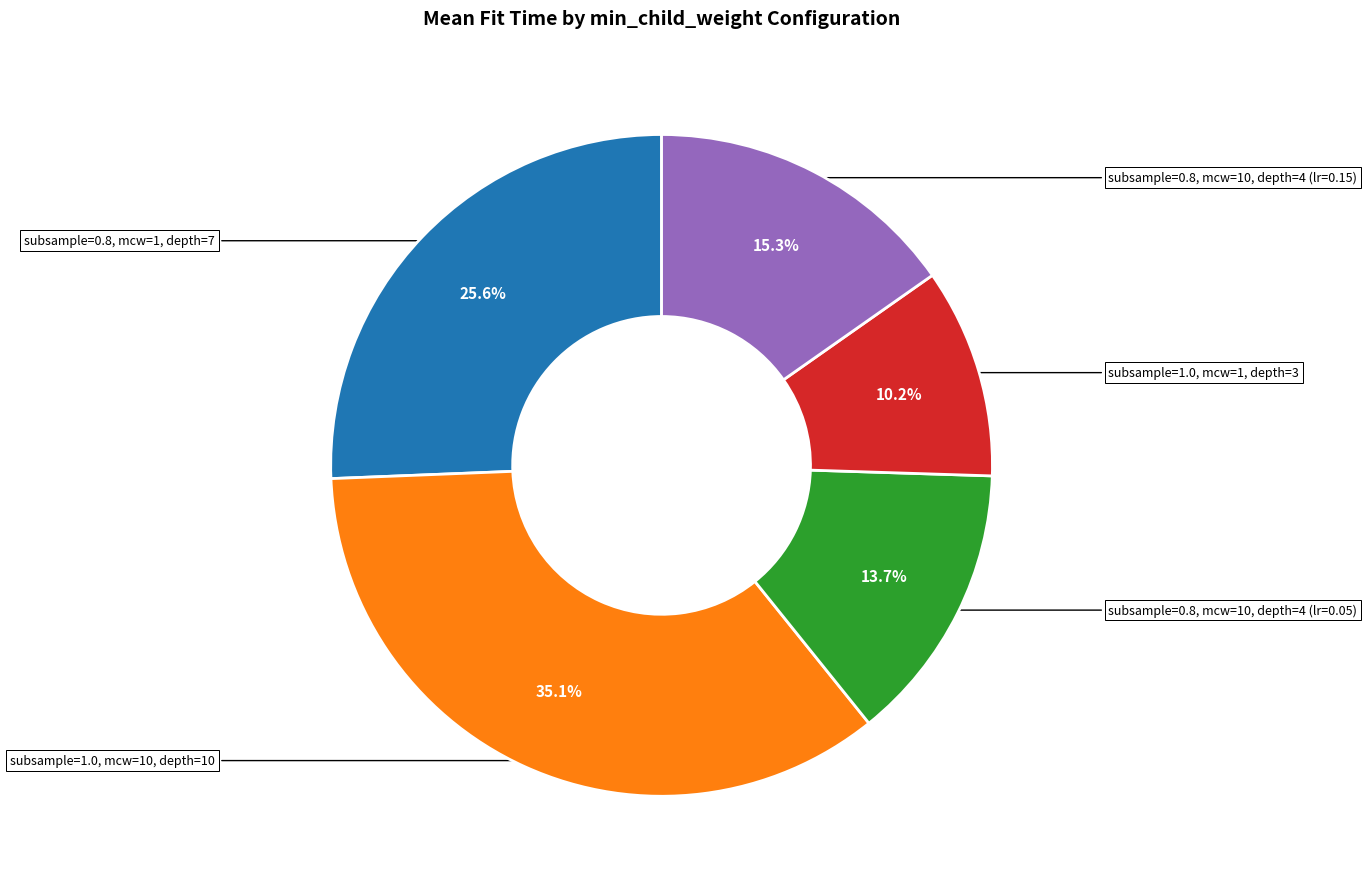

Does any single category account for the majority?

No